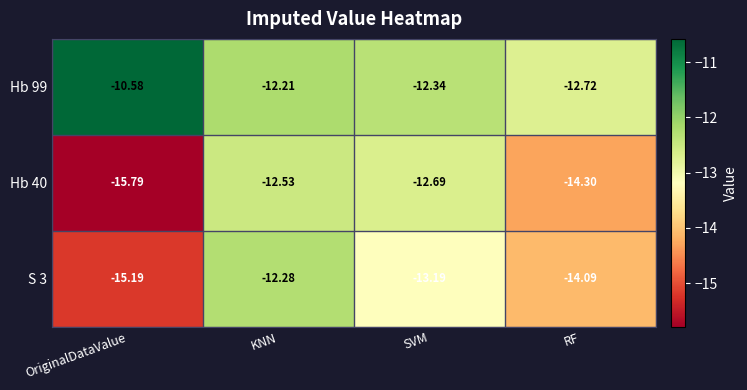

Is the value of S 3 at OriginalDataValue greater than the value of Hb 40 at RF?

No